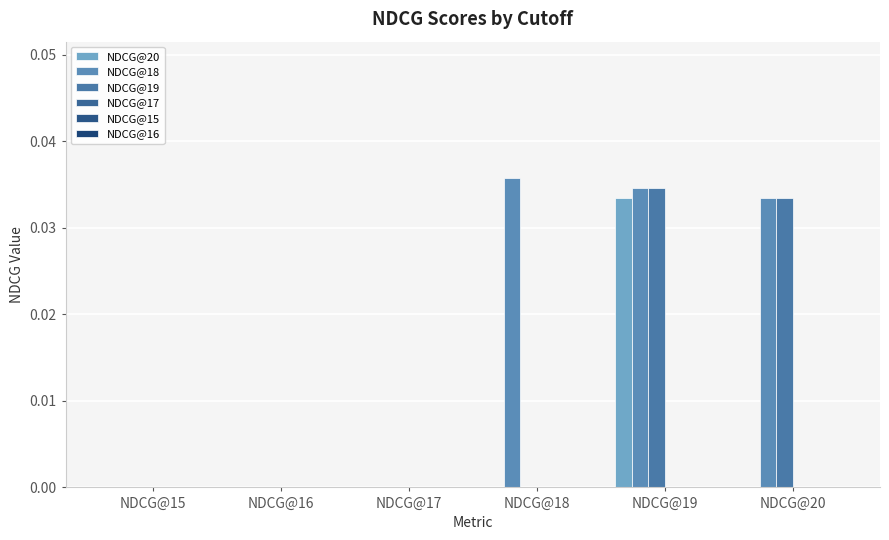

Between NDCG@17 and NDCG@16, which is larger?

NDCG@17